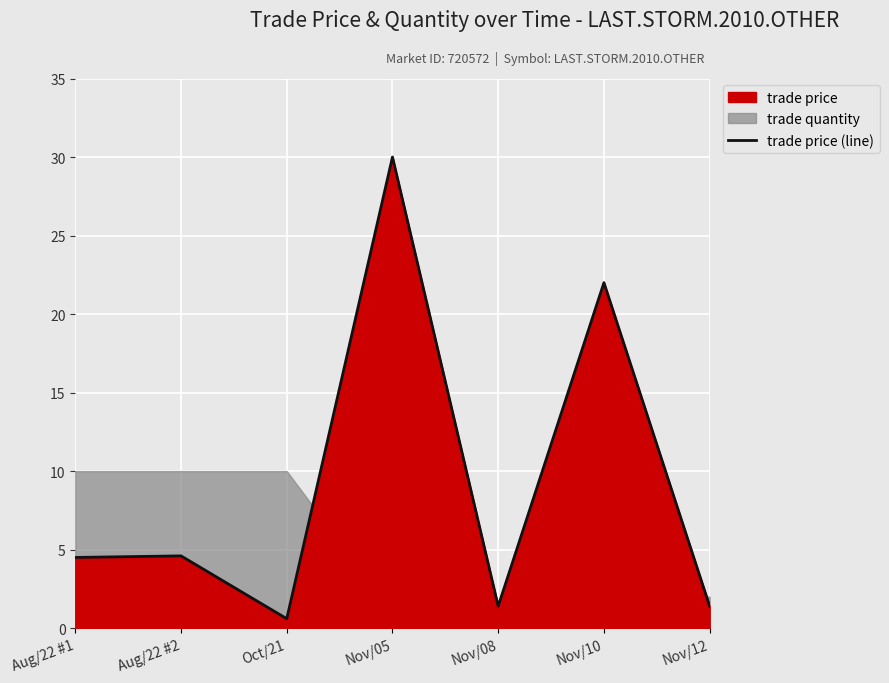

The value at Nov/08 is 1.4. True or false?

True